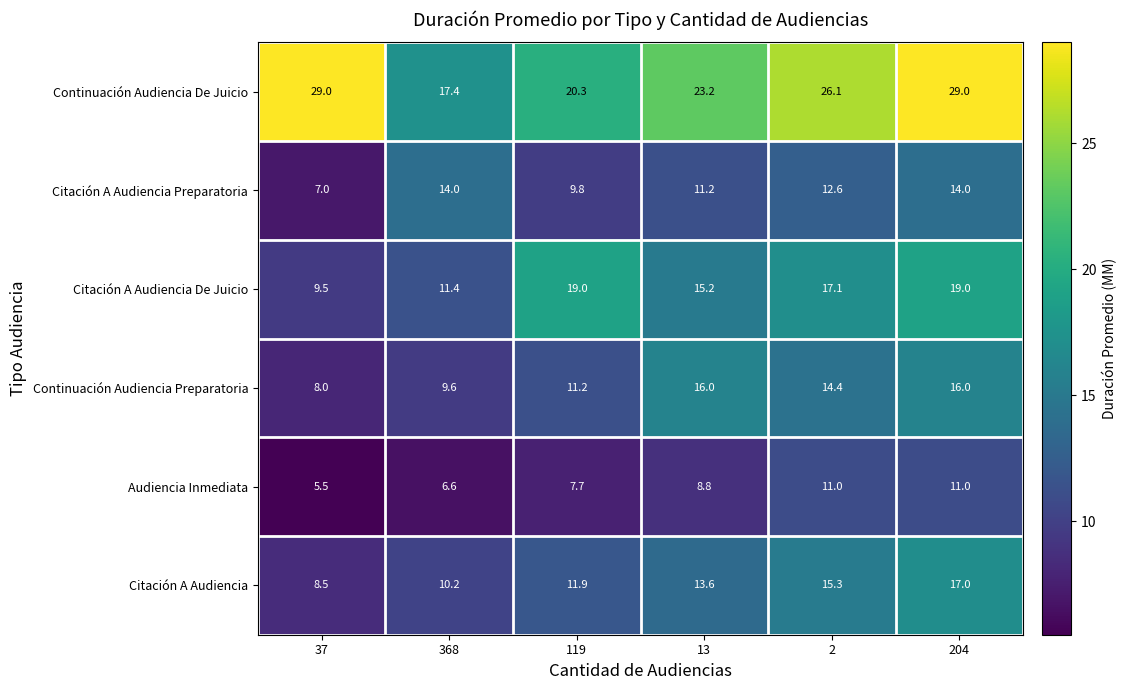

What is the highest value of the Citación A Audiencia Preparatoria series?

14.0